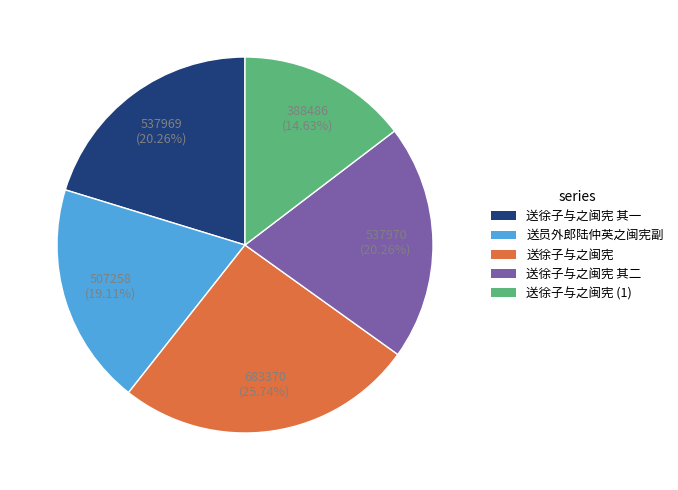

True or false: 送徐子与之闽宪 其一 accounts for 20% of the total.

True